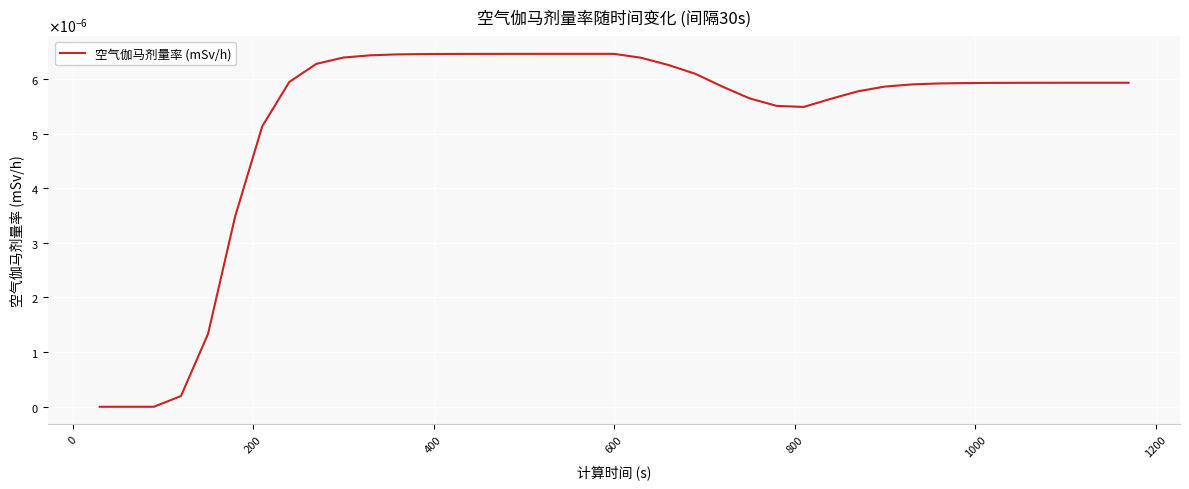

Does the chart have visible grid lines?

Yes